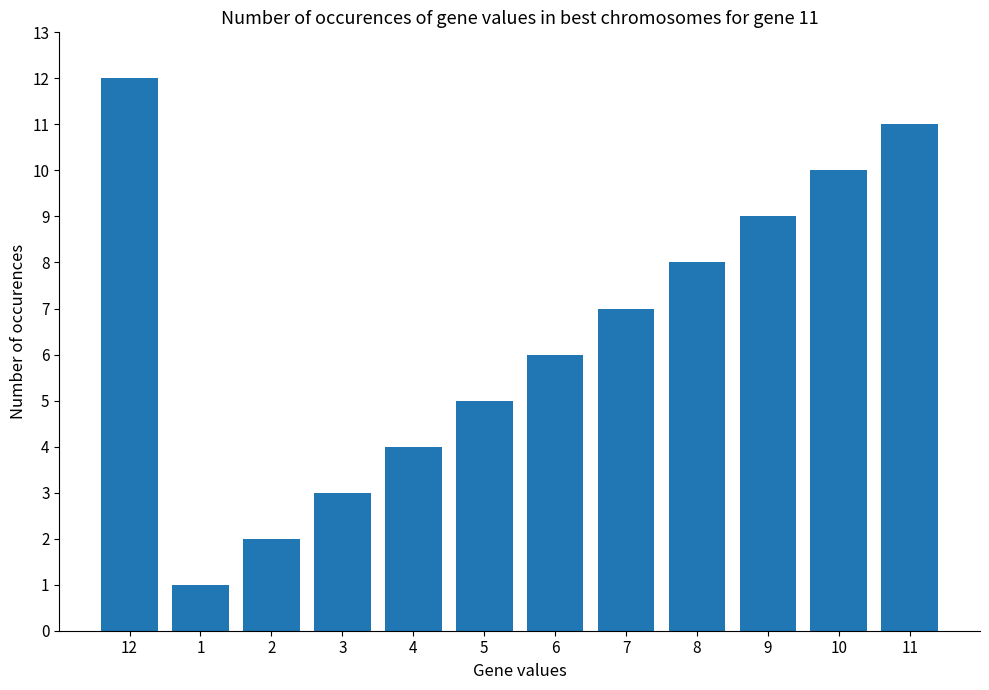

How many series are shown in this chart?

1